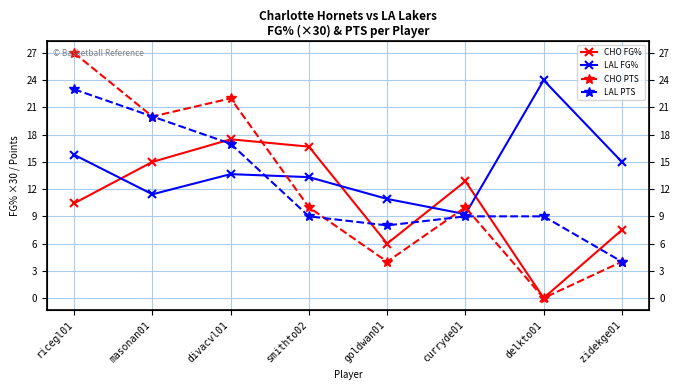

Reading left to right, extract all data points from this chart.

CHO FG%: 10.4	15.0	17.5	16.7	6.0	12.9	0.0	7.5
LAL FG%: 15.8	11.4	13.7	13.3	10.9	9.2	24.0	15.0
CHO PTS: 27.0	20.0	22.0	10.0	4.0	10.0	0.0	4.0
LAL PTS: 23.0	20.0	17.0	9.0	8.0	9.0	9.0	4.0